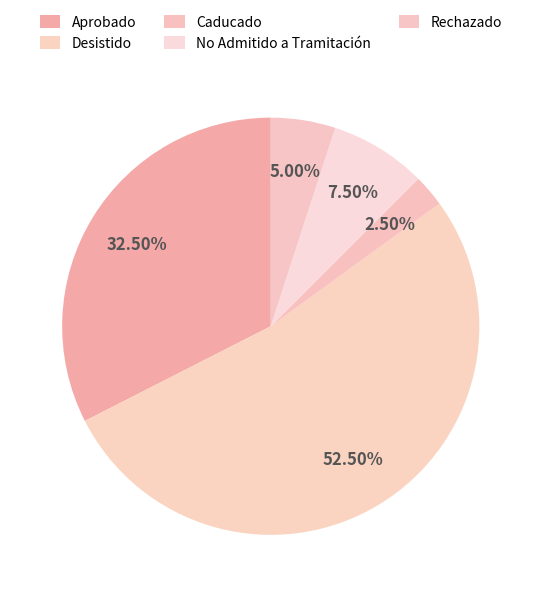

How many segments does this pie chart have?

5